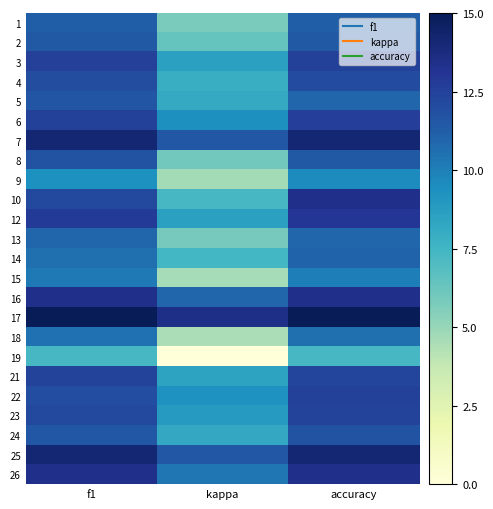

What is the difference between the highest and lowest values at accuracy?

7.7